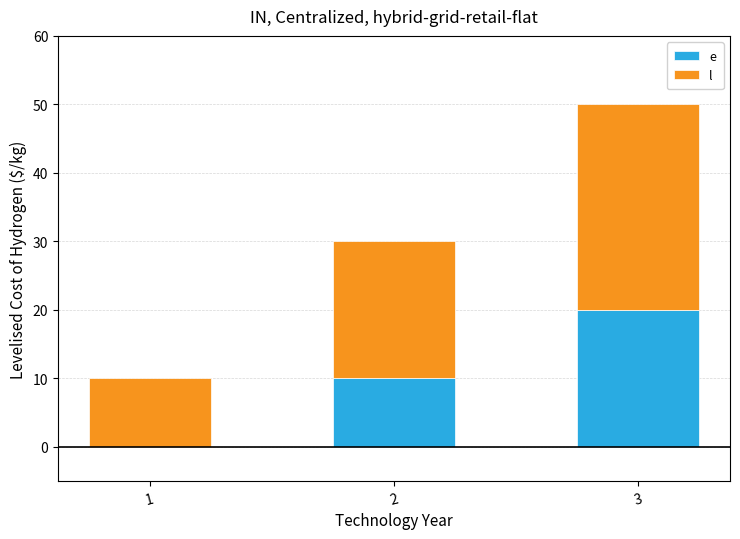

How many series are shown in this chart?

2